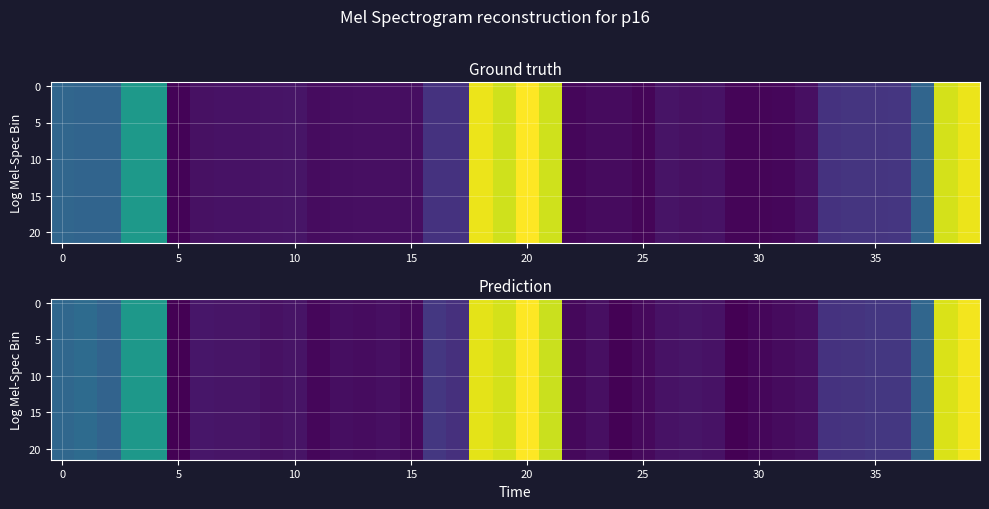

What is the average value of the row_0 series?

110.2